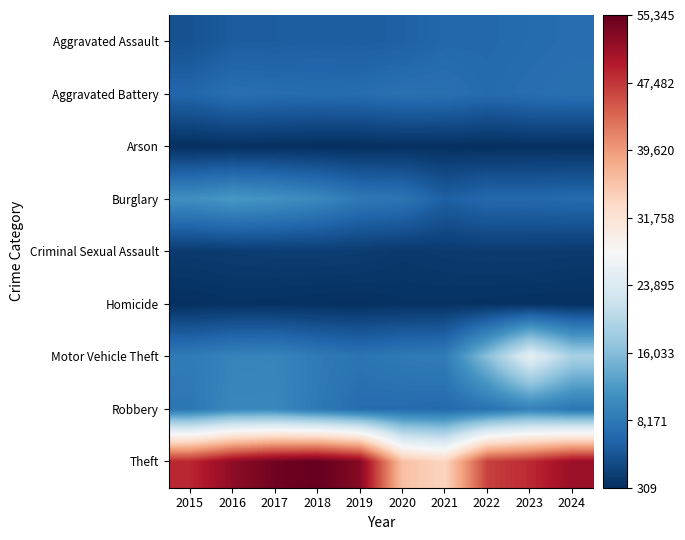

What is the greatest value displayed?

55345